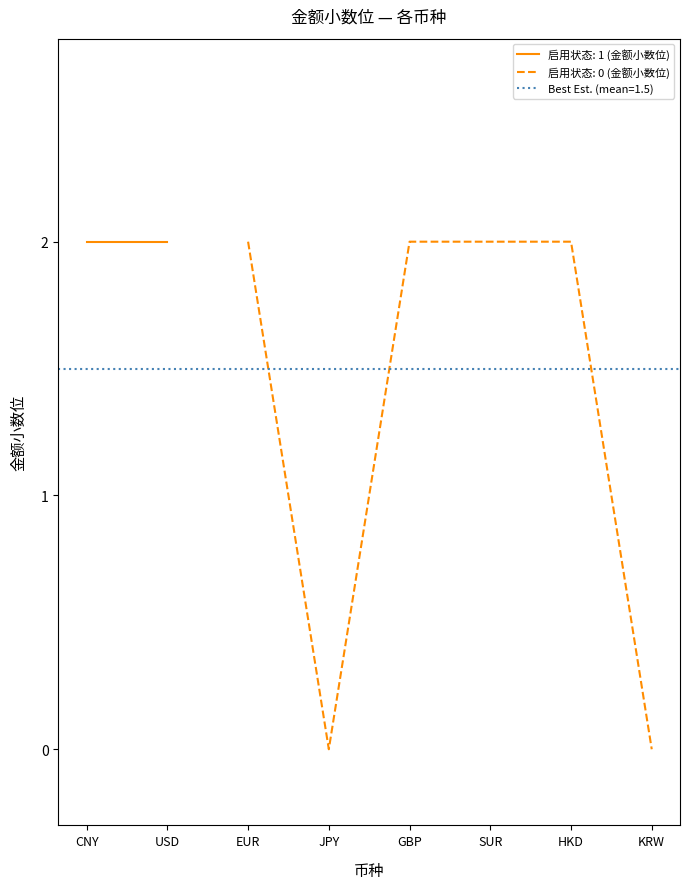

What is the difference between the values at JPY and HKD?

2